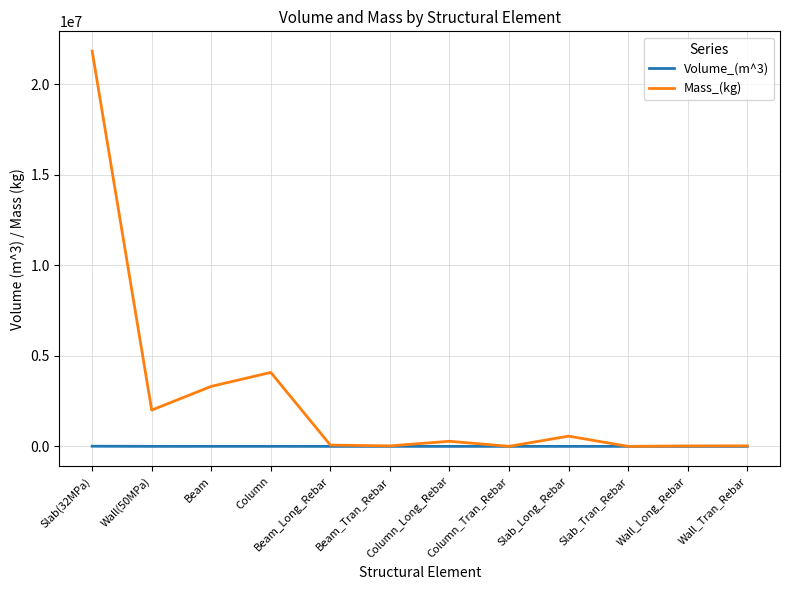

List the series in order of their overall mean, lowest first.

Volume_(m^3), Mass_(kg)